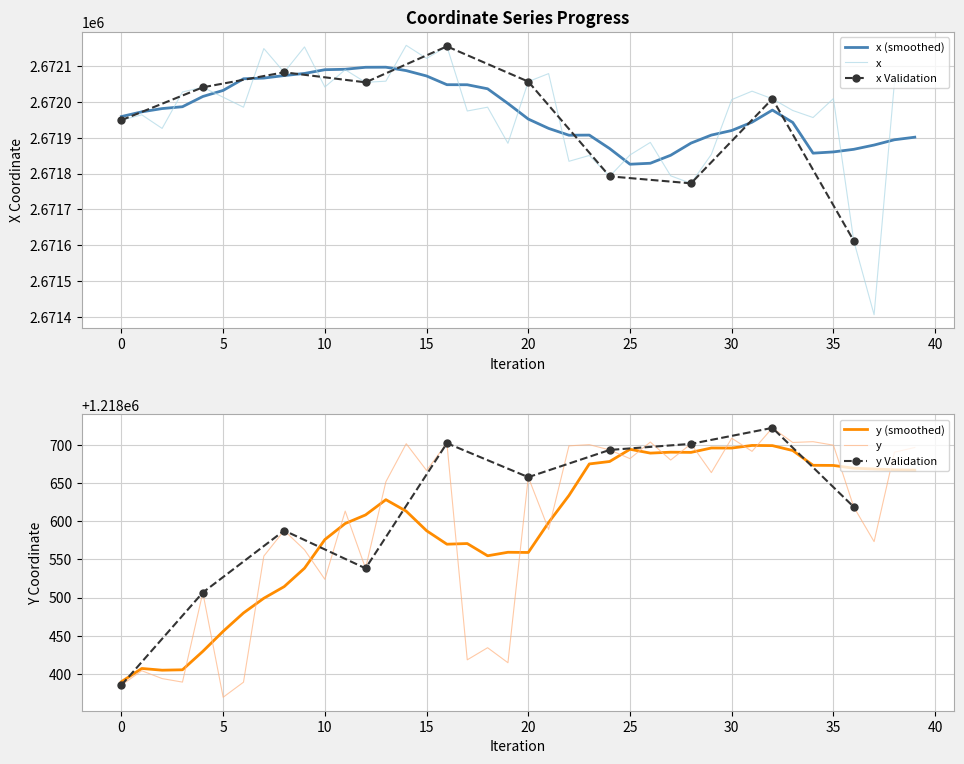

Reading left to right, list all the values displayed in this chart.

x: 2671948.5	2671963.3	2671925.4	2672026.8	2672039.8	2672012.2	2671984.4	2672147.5	2672081.5	2672152.0	2672040.6	2672088.7	2672053.6	2672056.8	2672156.4	2672120.1	2672153.6	2671973.9	2671984.5	2671884.1	2672055.6	2672077.9	2671834.0	2671850.2	2671792.2	2671851.6	2671886.5	2671793.7	2671772.7	2671853.3	2672005.5	2672029.0	2672007.8	2671975.3	2671955.7	2672008.4	2671612.8	2671407.4	2672053.3	2672058.5
y: 1218385.2	1218404.0	1218393.8	1218389.2	1218506.6	1218369.3	1218389.0	1218554.3	1218587.8	1218562.5	1218523.9	1218613.3	1218538.3	1218651.8	1218701.6	1218666.6	1218702.3	1218418.3	1218434.2	1218414.5	1218657.8	1218589.4	1218698.9	1218700.4	1218693.5	1218682.1	1218703.8	1218680.2	1218701.4	1218663.8	1218708.9	1218691.7	1218722.4	1218703.3	1218704.3	1218699.7	1218618.7	1218573.3	1218690.5	1218696.7